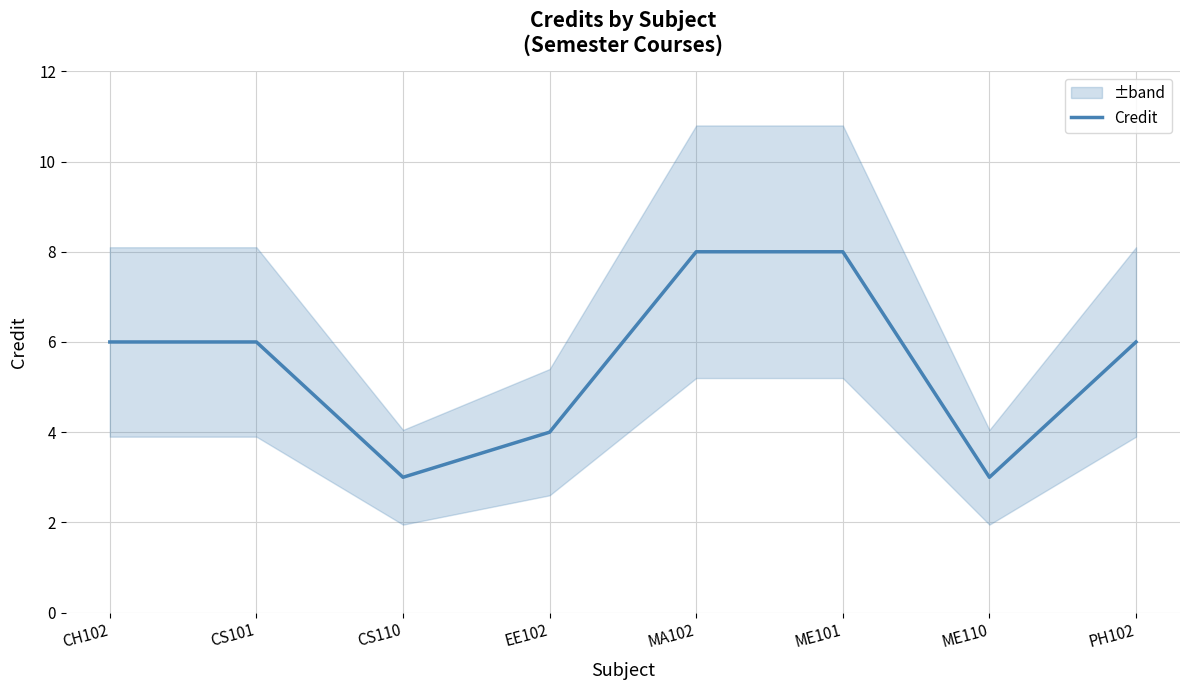

Reading left to right, what are all the values shown in this chart?

6	6	3	4	8	8	3	6